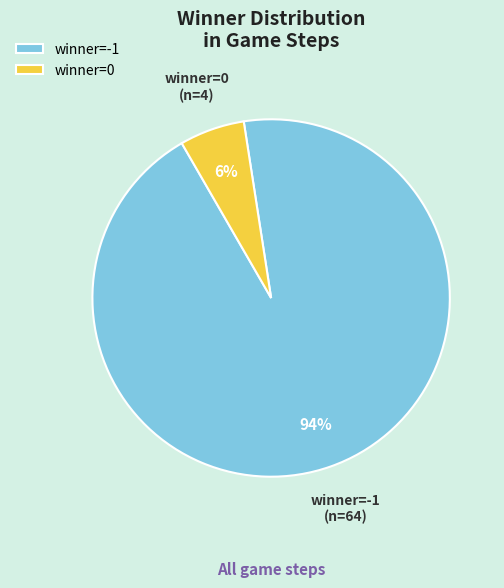

True or false: winner=0 accounts for 1% of the total.

False